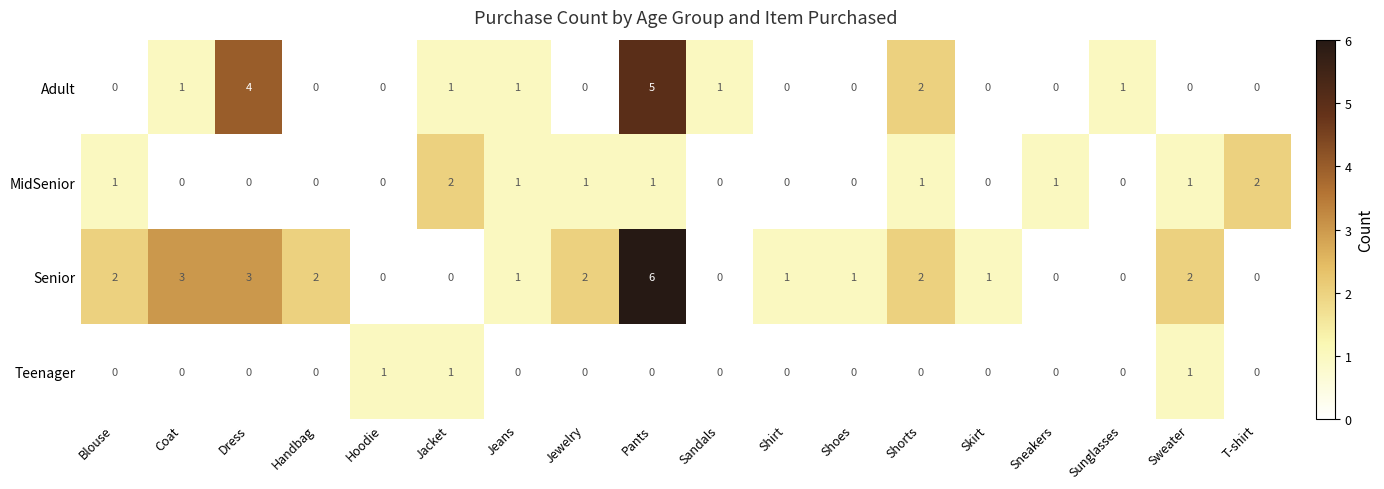

List the series in order of their peak value, highest first.

Senior, Adult, MidSenior, Teenager